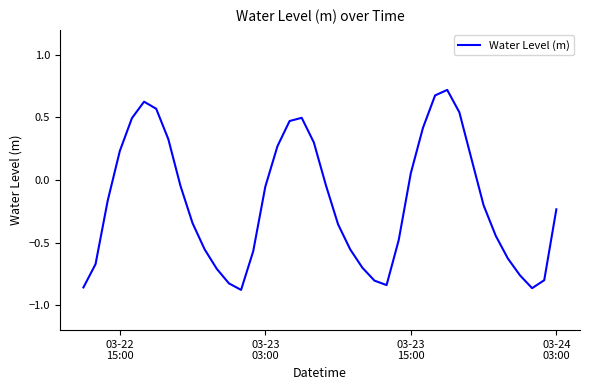

What is the maximum value shown in the chart?

0.7